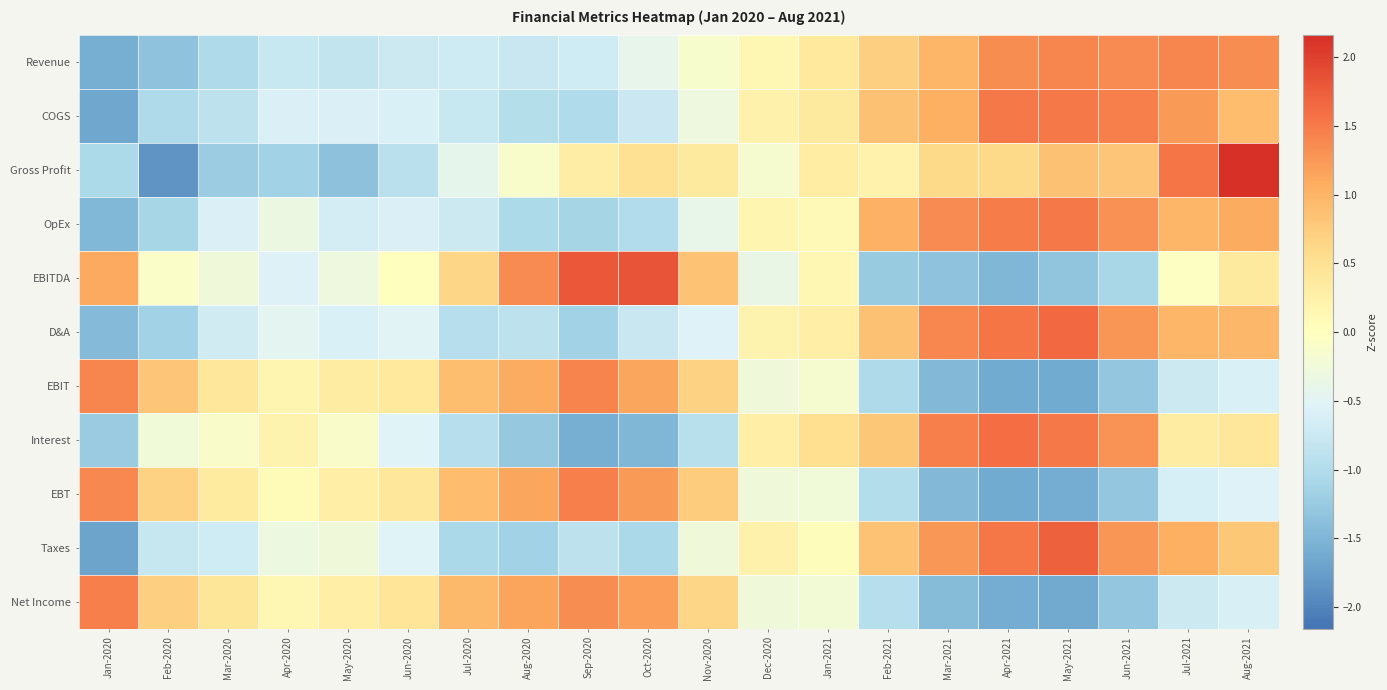

Reading right to left, extract all data points from this chart.

Revenue: Aug-2021=1.3	Jul-2021=1.4	Jun-2021=1.3	May-2021=1.4	Apr-2021=1.3	Mar-2021=1.0	Feb-2021=0.7	Jan-2021=0.4	Dec-2020=0.1	Nov-2020=-0.1	Oct-2020=-0.4	Sep-2020=-0.7	Aug-2020=-0.8	Jul-2020=-0.7	Jun-2020=-0.7	May-2020=-0.8	Apr-2020=-0.8	Mar-2020=-1.0	Feb-2020=-1.3	Jan-2020=-1.6
COGS: Aug-2021=0.9	Jul-2021=1.2	Jun-2021=1.5	May-2021=1.5	Apr-2021=1.5	Mar-2021=1.1	Feb-2021=0.9	Jan-2021=0.4	Dec-2020=0.2	Nov-2020=-0.3	Oct-2020=-0.7	Sep-2020=-1.0	Aug-2020=-1.0	Jul-2020=-0.8	Jun-2020=-0.6	May-2020=-0.6	Apr-2020=-0.6	Mar-2020=-0.9	Feb-2020=-1.0	Jan-2020=-1.7
Gross Profit: Aug-2021=2.2	Jul-2021=1.5	Jun-2021=0.8	May-2021=0.9	Apr-2021=0.6	Mar-2021=0.6	Feb-2021=0.2	Jan-2021=0.3	Dec-2020=-0.2	Nov-2020=0.4	Oct-2020=0.5	Sep-2020=0.3	Aug-2020=-0.1	Jul-2020=-0.4	Jun-2020=-0.9	May-2020=-1.4	Apr-2020=-1.2	Mar-2020=-1.2	Feb-2020=-1.8	Jan-2020=-1.1
OpEx: Aug-2021=1.1	Jul-2021=1.0	Jun-2021=1.3	May-2021=1.5	Apr-2021=1.5	Mar-2021=1.4	Feb-2021=1.0	Jan-2021=0.1	Dec-2020=0.2	Nov-2020=-0.4	Oct-2020=-1.0	Sep-2020=-1.1	Aug-2020=-1.1	Jul-2020=-0.7	Jun-2020=-0.6	May-2020=-0.6	Apr-2020=-0.3	Mar-2020=-0.6	Feb-2020=-1.1	Jan-2020=-1.5
EBITDA: Aug-2021=0.4	Jul-2021=-0.0	Jun-2021=-1.1	May-2021=-1.3	Apr-2021=-1.5	Mar-2021=-1.3	Feb-2021=-1.2	Jan-2021=0.1	Dec-2020=-0.4	Nov-2020=0.9	Oct-2020=1.8	Sep-2020=1.8	Aug-2020=1.4	Jul-2020=0.6	Jun-2020=0.0	May-2020=-0.3	Apr-2020=-0.6	Mar-2020=-0.3	Feb-2020=-0.1	Jan-2020=1.1
D&A: Aug-2021=1.0	Jul-2021=1.0	Jun-2021=1.3	May-2021=1.6	Apr-2021=1.5	Mar-2021=1.4	Feb-2021=0.9	Jan-2021=0.3	Dec-2020=0.2	Nov-2020=-0.6	Oct-2020=-0.8	Sep-2020=-1.1	Aug-2020=-0.9	Jul-2020=-0.9	Jun-2020=-0.5	May-2020=-0.6	Apr-2020=-0.5	Mar-2020=-0.7	Feb-2020=-1.2	Jan-2020=-1.4
EBIT: Aug-2021=-0.6	Jul-2021=-0.7	Jun-2021=-1.3	May-2021=-1.6	Apr-2021=-1.6	Mar-2021=-1.5	Feb-2021=-1.0	Jan-2021=-0.2	Dec-2020=-0.3	Nov-2020=0.7	Oct-2020=1.1	Sep-2020=1.4	Aug-2020=1.1	Jul-2020=0.9	Jun-2020=0.4	May-2020=0.3	Apr-2020=0.2	Mar-2020=0.4	Feb-2020=0.8	Jan-2020=1.4
Interest: Aug-2021=0.4	Jul-2021=0.3	Jun-2021=1.3	May-2021=1.5	Apr-2021=1.6	Mar-2021=1.4	Feb-2021=0.8	Jan-2021=0.5	Dec-2020=0.3	Nov-2020=-0.9	Oct-2020=-1.5	Sep-2020=-1.6	Aug-2020=-1.3	Jul-2020=-1.0	Jun-2020=-0.5	May-2020=-0.1	Apr-2020=0.2	Mar-2020=-0.1	Feb-2020=-0.3	Jan-2020=-1.2
EBT: Aug-2021=-0.6	Jul-2021=-0.6	Jun-2021=-1.3	May-2021=-1.6	Apr-2021=-1.6	Mar-2021=-1.5	Feb-2021=-1.0	Jan-2021=-0.3	Dec-2020=-0.3	Nov-2020=0.7	Oct-2020=1.2	Sep-2020=1.5	Aug-2020=1.1	Jul-2020=0.9	Jun-2020=0.4	May-2020=0.3	Apr-2020=0.1	Mar-2020=0.3	Feb-2020=0.7	Jan-2020=1.4
Taxes: Aug-2021=0.8	Jul-2021=1.1	Jun-2021=1.3	May-2021=1.7	Apr-2021=1.5	Mar-2021=1.2	Feb-2021=0.9	Jan-2021=0.0	Dec-2020=0.2	Nov-2020=-0.3	Oct-2020=-1.1	Sep-2020=-0.9	Aug-2020=-1.2	Jul-2020=-1.1	Jun-2020=-0.5	May-2020=-0.3	Apr-2020=-0.3	Mar-2020=-0.7	Feb-2020=-0.8	Jan-2020=-1.7
Net Income: Aug-2021=-0.6	Jul-2021=-0.7	Jun-2021=-1.3	May-2021=-1.6	Apr-2021=-1.6	Mar-2021=-1.4	Feb-2021=-1.0	Jan-2021=-0.2	Dec-2020=-0.3	Nov-2020=0.6	Oct-2020=1.2	Sep-2020=1.3	Aug-2020=1.2	Jul-2020=1.0	Jun-2020=0.5	May-2020=0.3	Apr-2020=0.1	Mar-2020=0.4	Feb-2020=0.7	Jan-2020=1.5